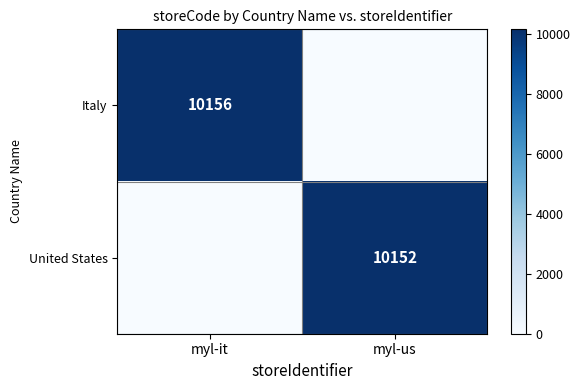

Is it true that Italy equals 2737 at myl-it?

False